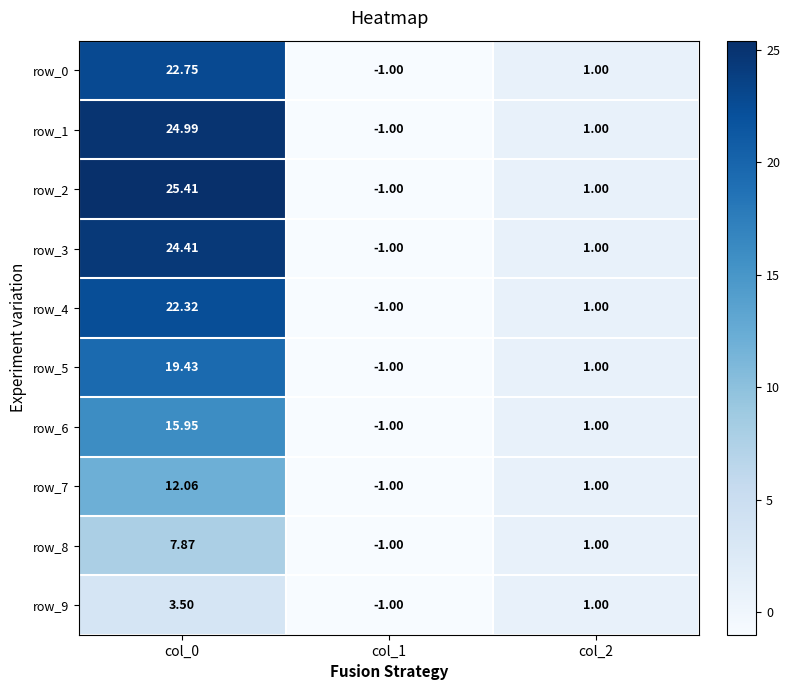

How many values in the row_6 series are below 1?

1